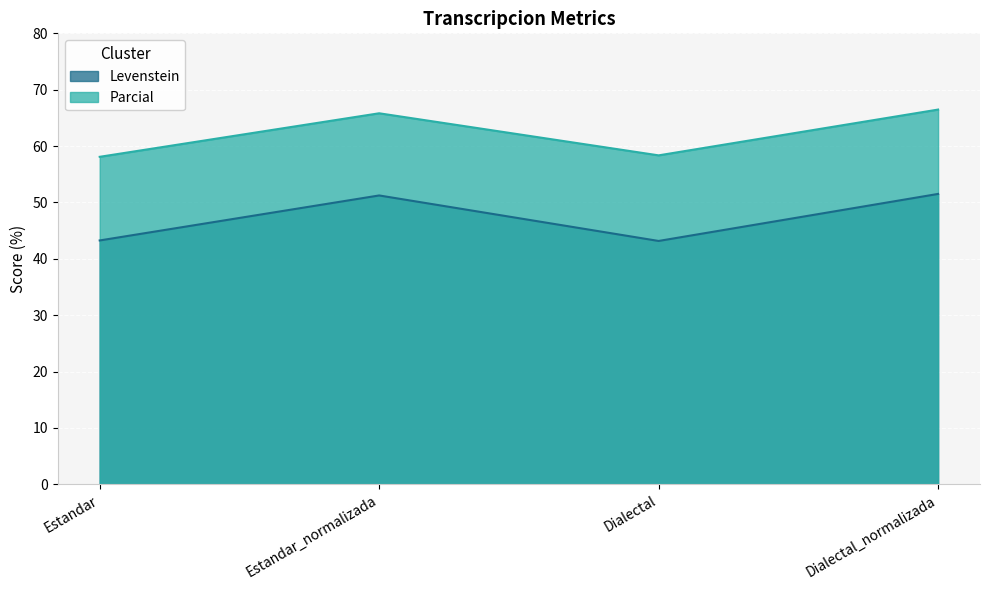

True or false: Parcial and Levenstein cross at least once.

False